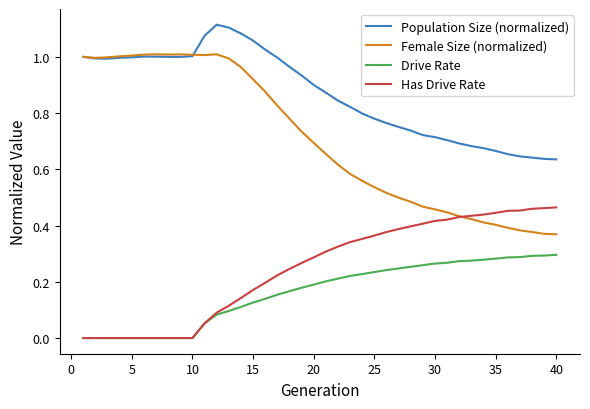

True or false: Population Size (normalized) and Has Drive Rate intersect in this chart.

False